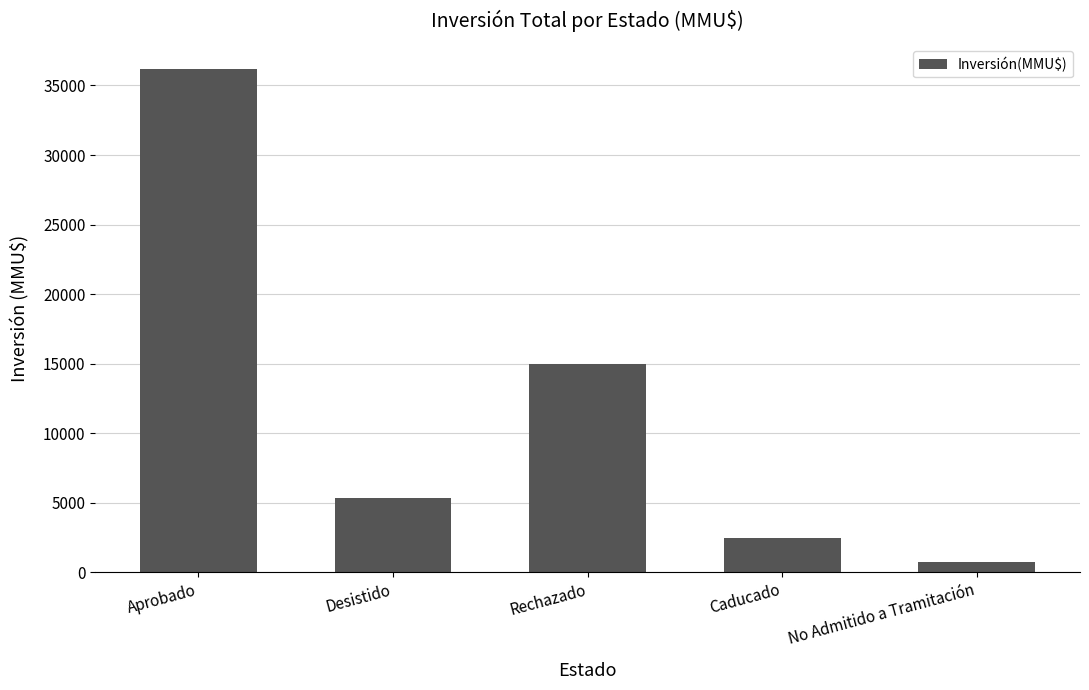

What is the value of the 5th bar from the left?

706